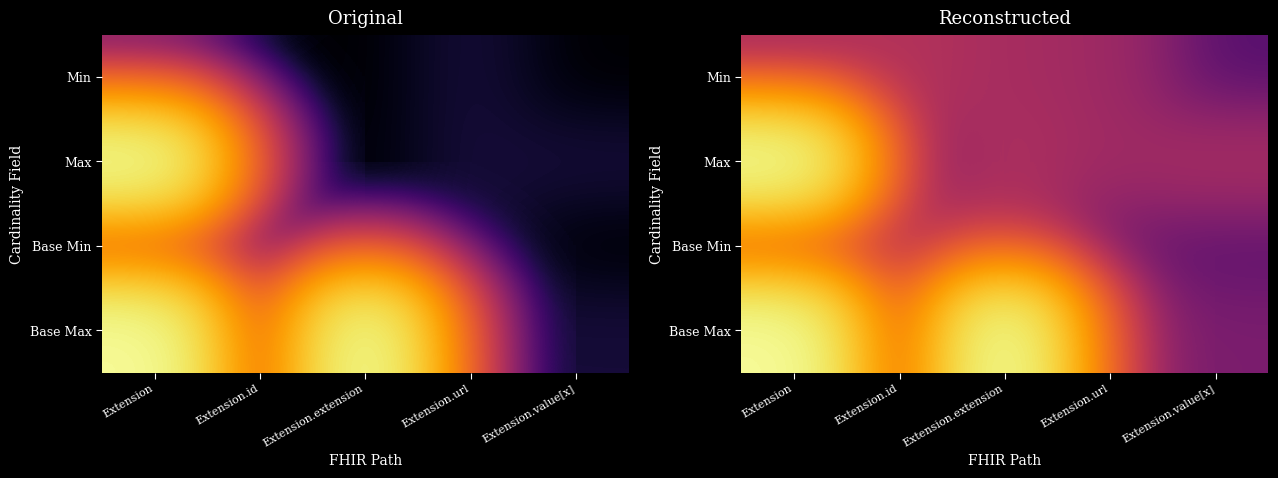

At which category is the sum across all series the highest?

Extension